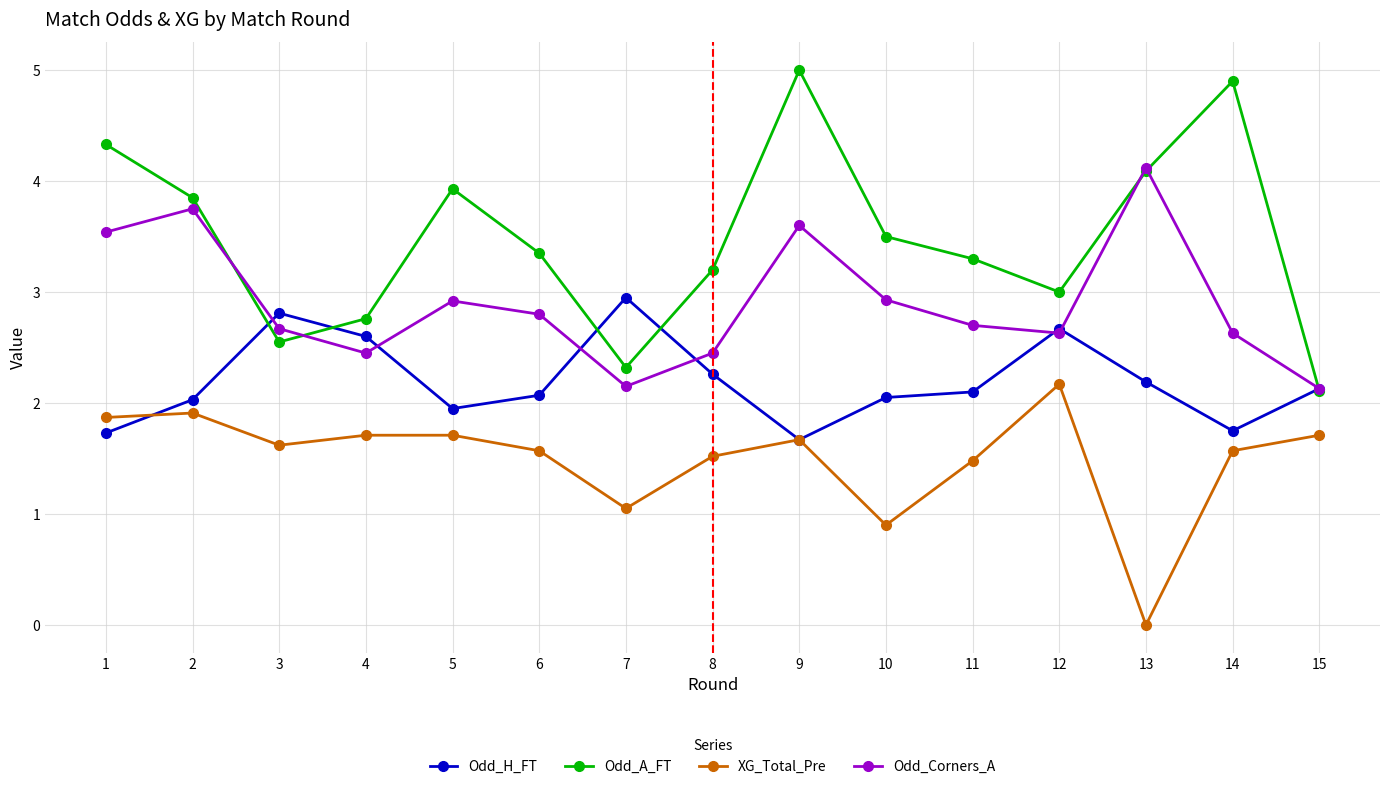

At which label does XG_Total_Pre reach its peak?

12